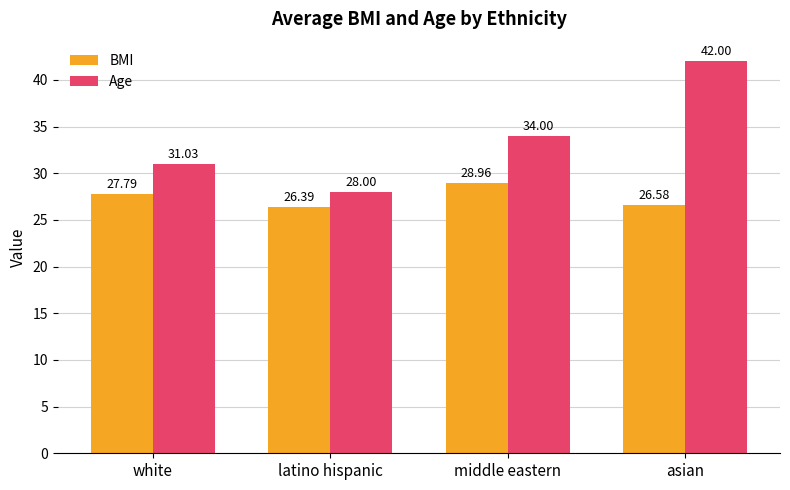

What is the label of the 1st bar from the right?

asian